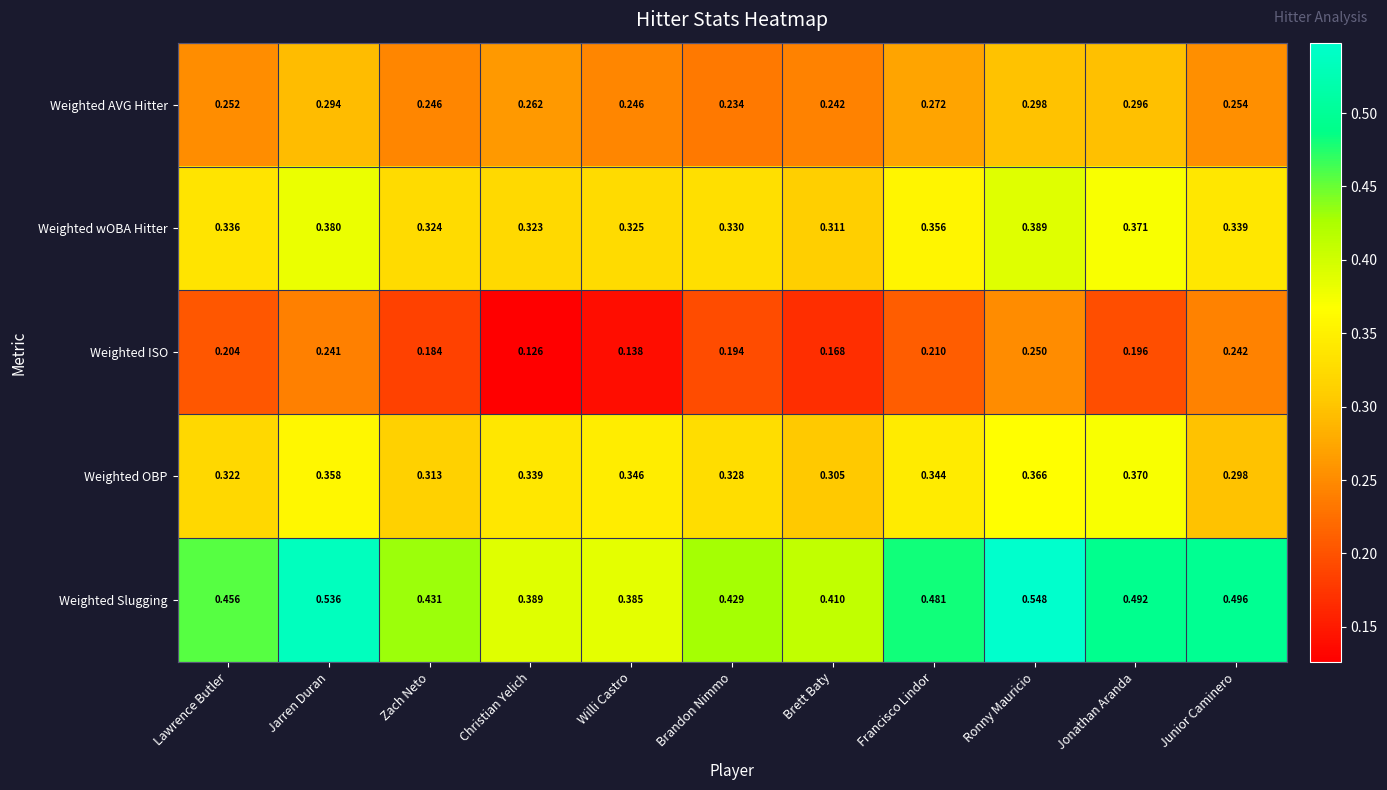

Rank the series by their maximum value, from highest to lowest.

Weighted Slugging, Weighted wOBA Hitter, Weighted OBP, Weighted AVG Hitter, Weighted ISO